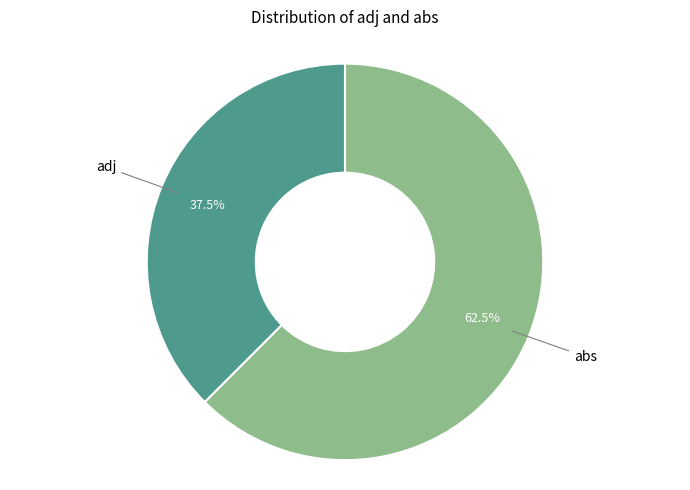

Rank the categories by value from highest to lowest.

abs, adj